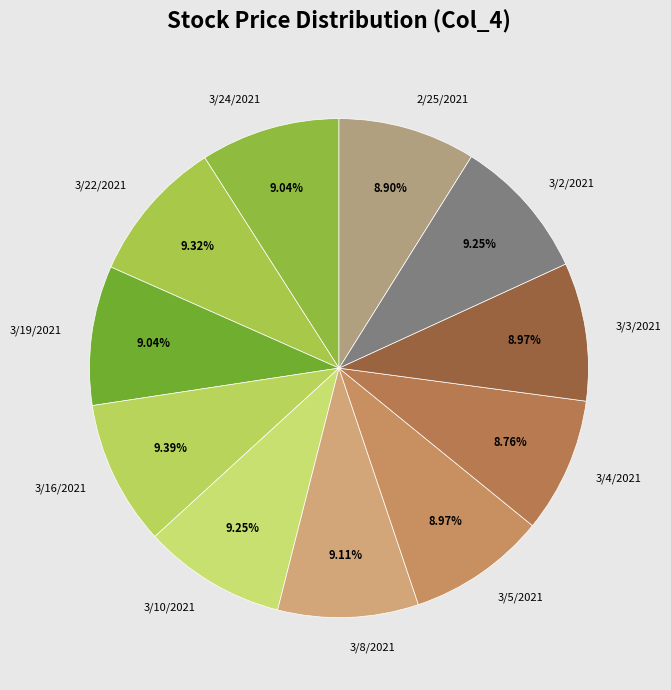

How many slices are in this pie chart?

11